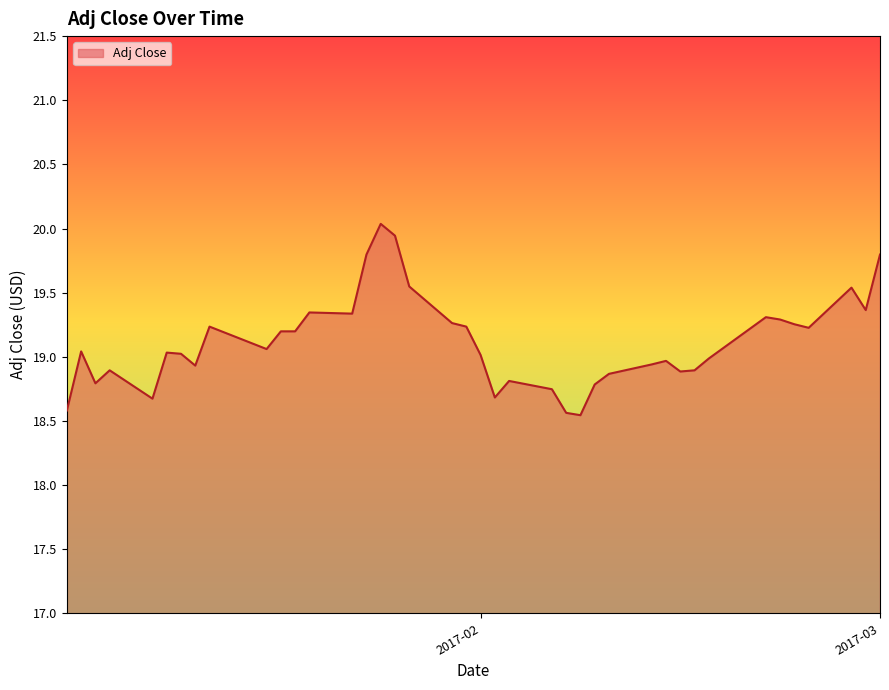

How many lines are shown in the chart?

1